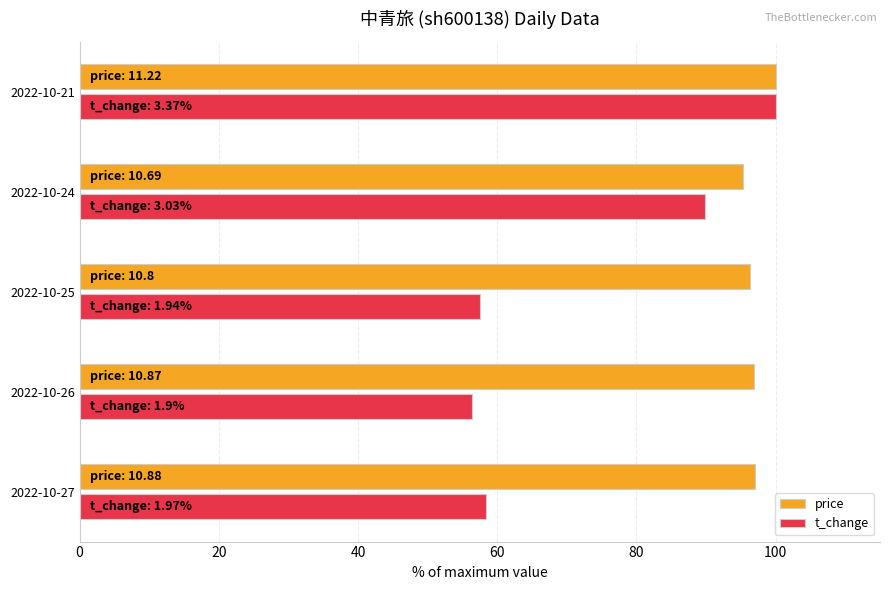

Which series has the largest range (max minus min)?

t_change